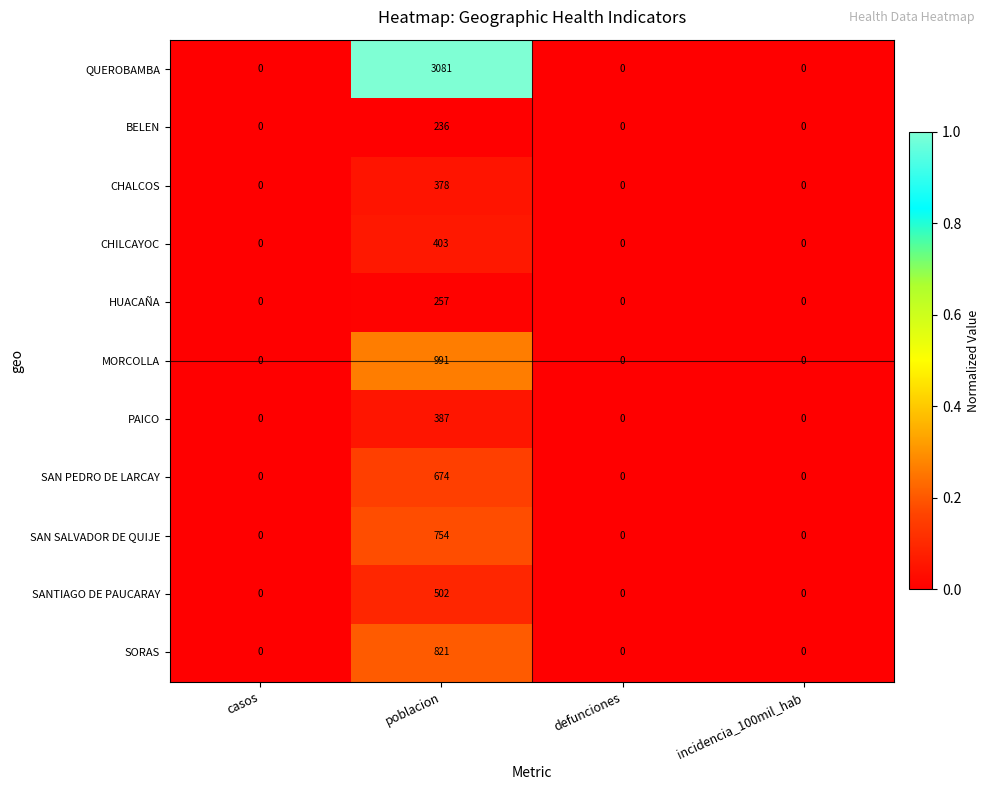

Count the SORAS values in the range 0 to 821.

4